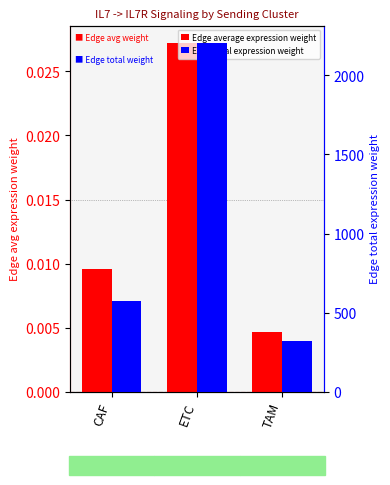

What is the maximum value shown in the chart?

2204.5